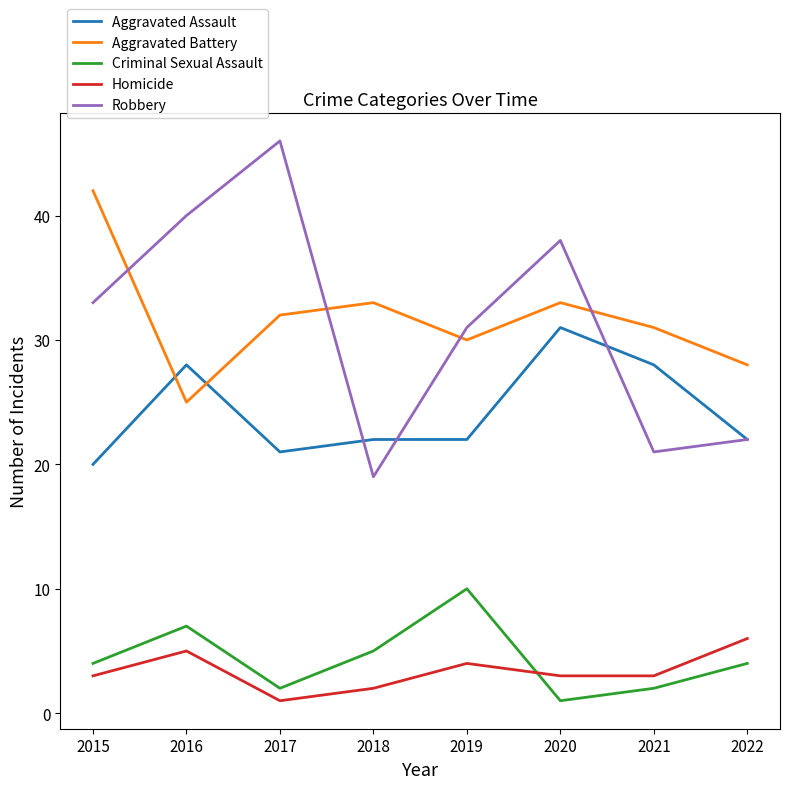

Which series changed the most between 2015 and 2016?

Aggravated Battery